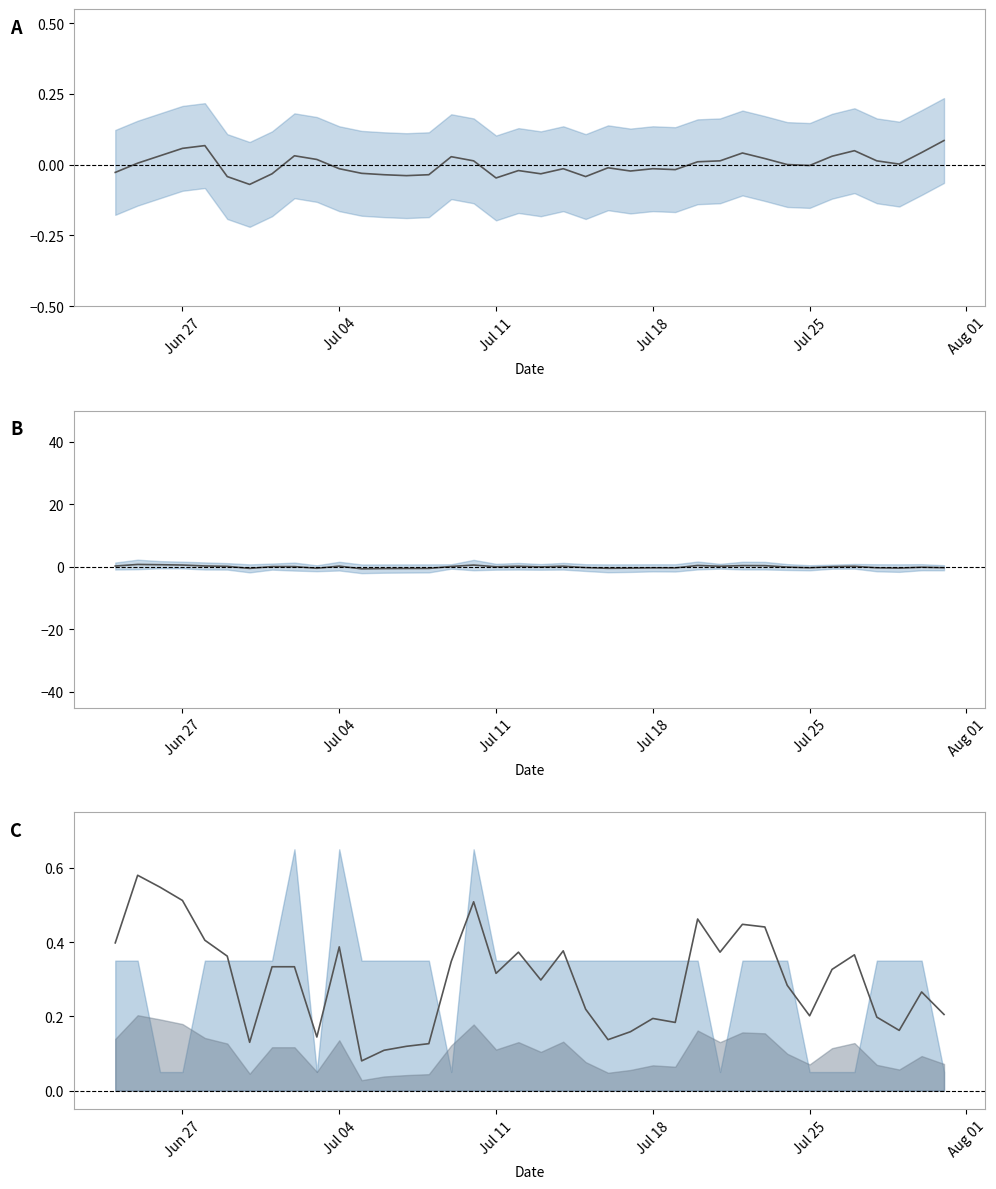

The value of insolation at 19 is -0.0. True or false?

False